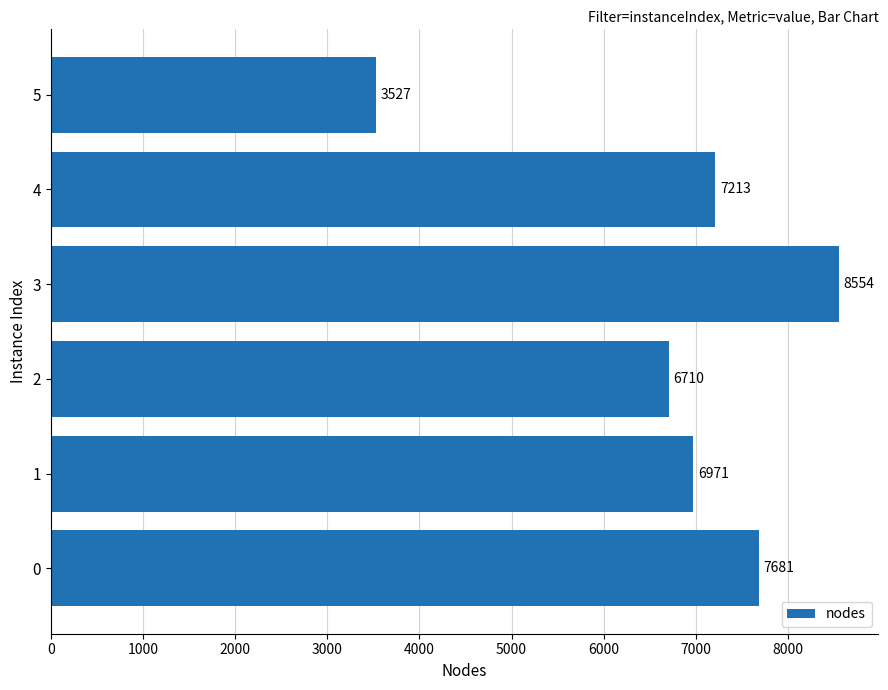

Reading top to bottom, transcribe all the data shown in this chart.

5=3527	4=7213	3=8554	2=6710	1=6971	0=7681